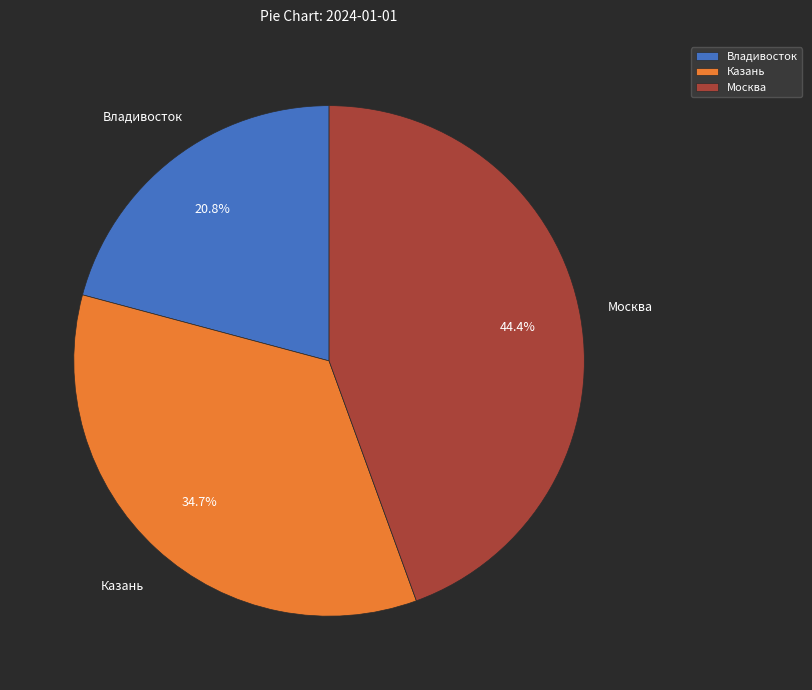

To the nearest percent, what is the difference between the Москва and Владивосток slice percentages?

24%